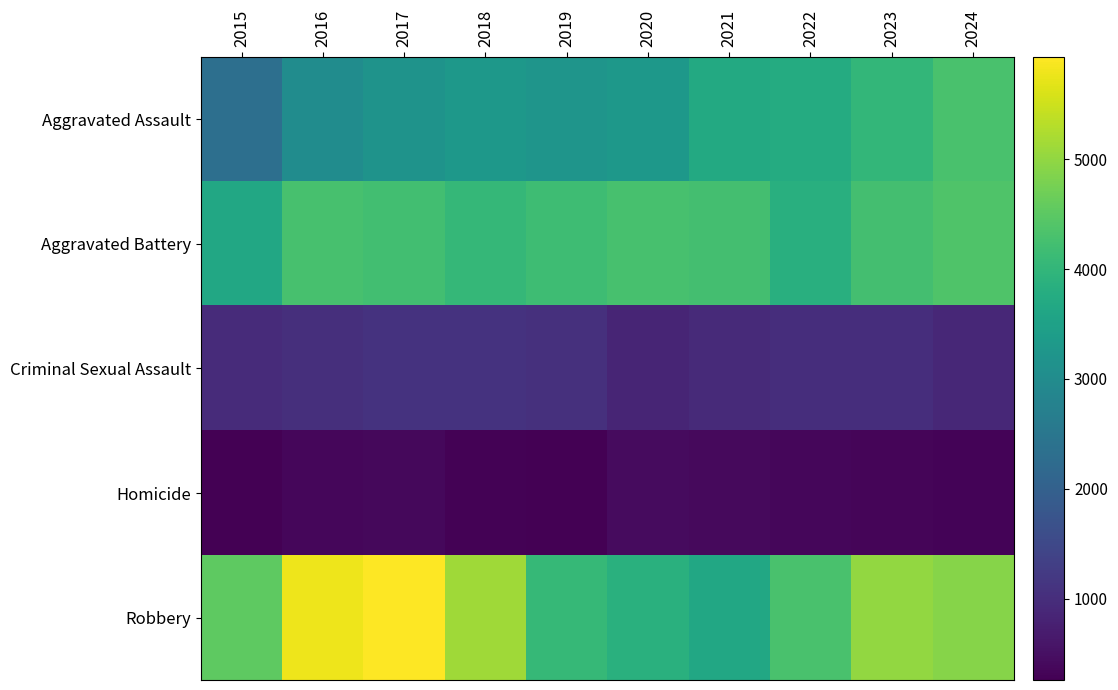

What is the total value across all series at 2019?

12757